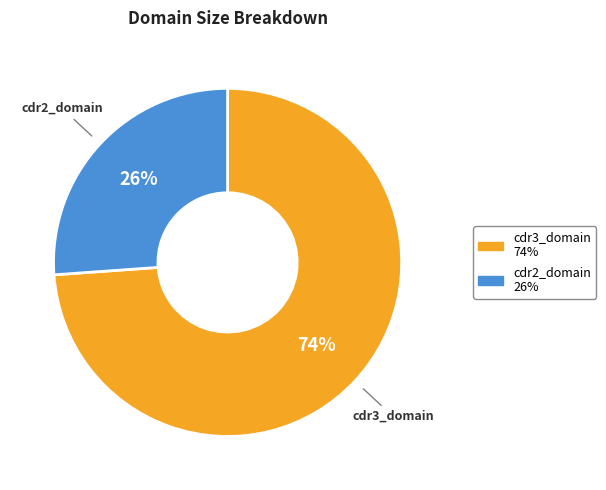

To the nearest percent, what portion does cdr3_domain represent?

74%